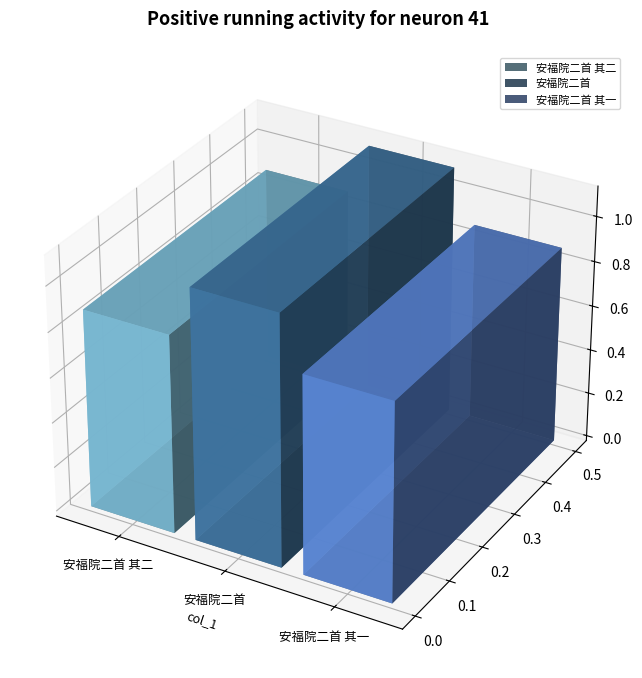

Rank the categories by value from highest to lowest.

安福院二首, 安福院二首 其一, 安福院二首 其二